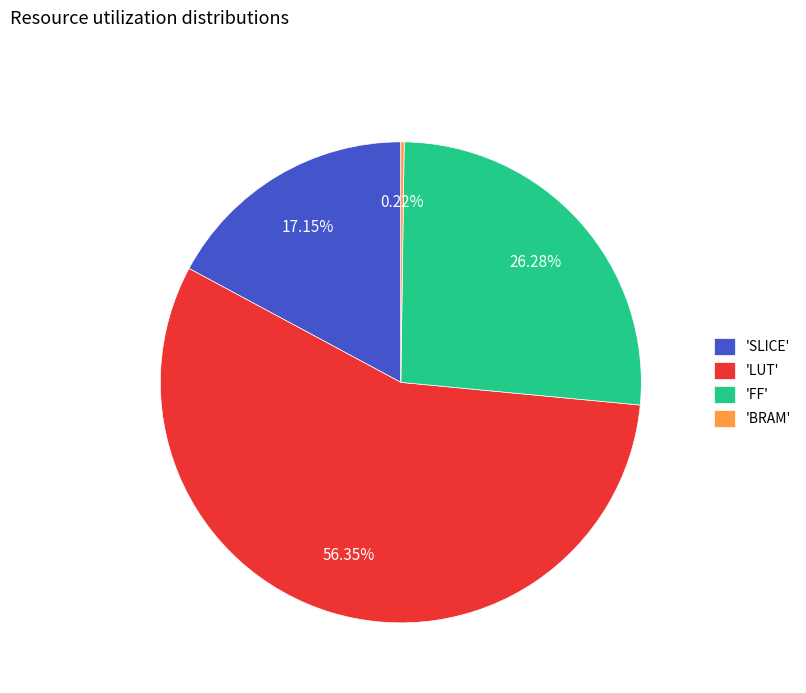

What is the largest slice in the pie chart?

'LUT'